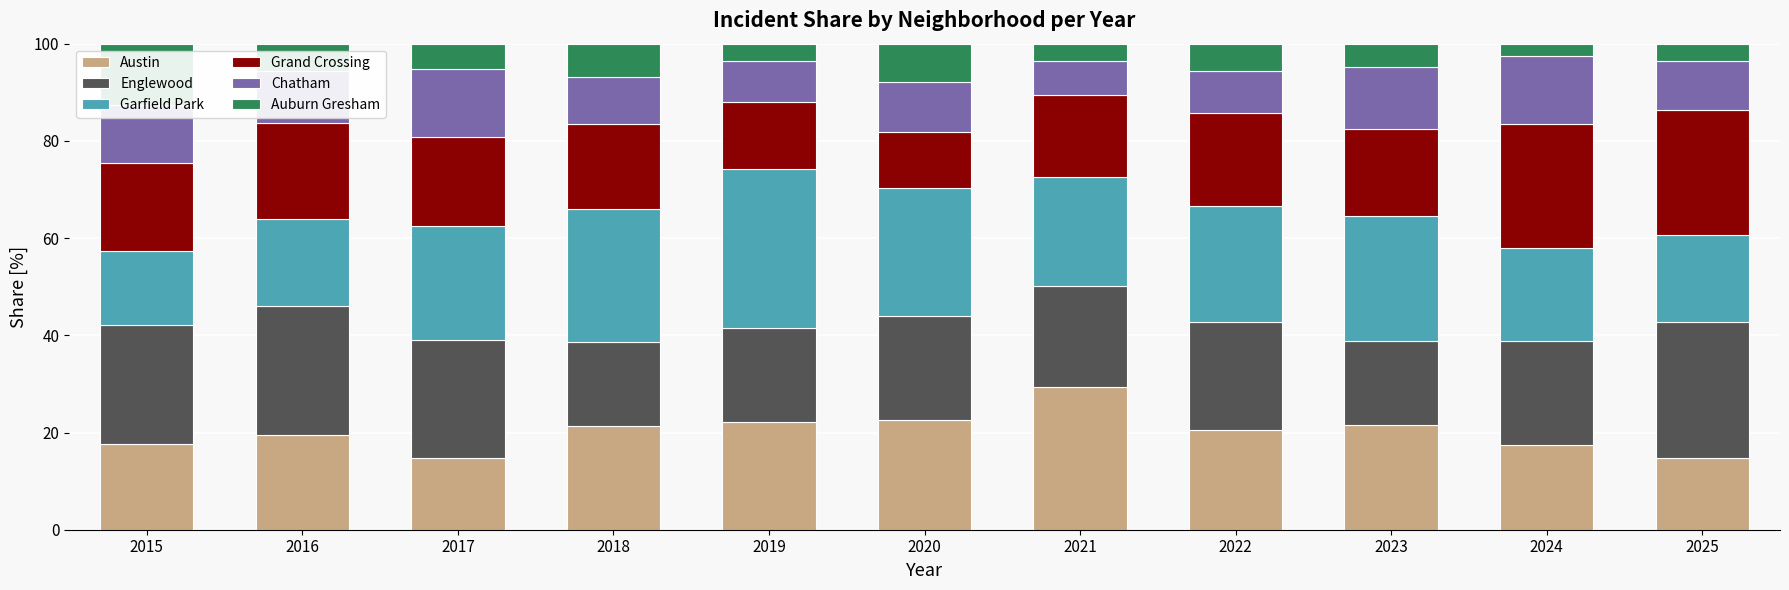

Count the number of categories in the chart.

11